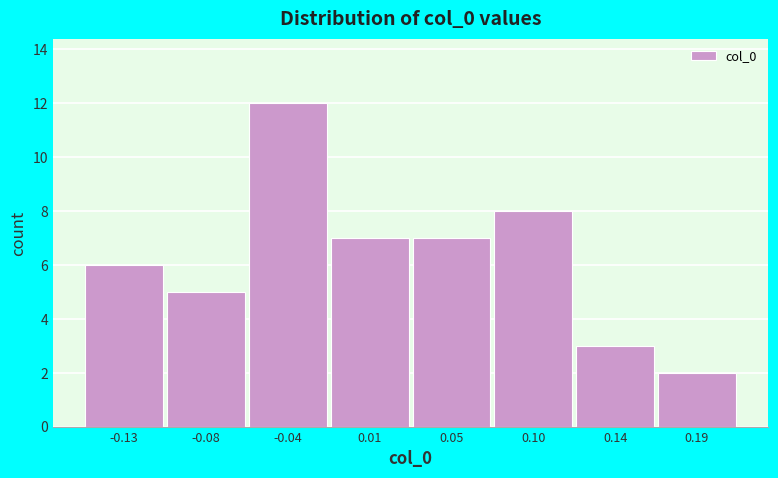

Reading left to right, what are all the values shown in this chart?

6	5	12	7	7	8	3	2